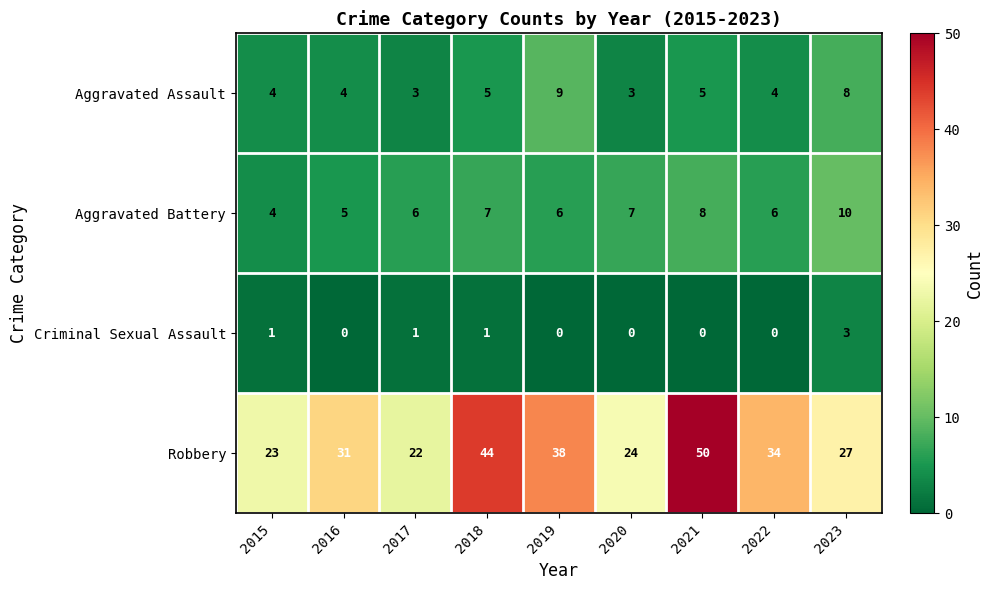

What is the approximate value of Aggravated Battery at 2016?

5